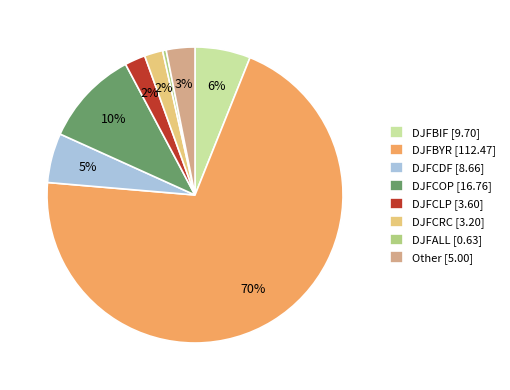

To the nearest percent, what is the difference between the DJFCDF and DJFALL slice percentages?

5%